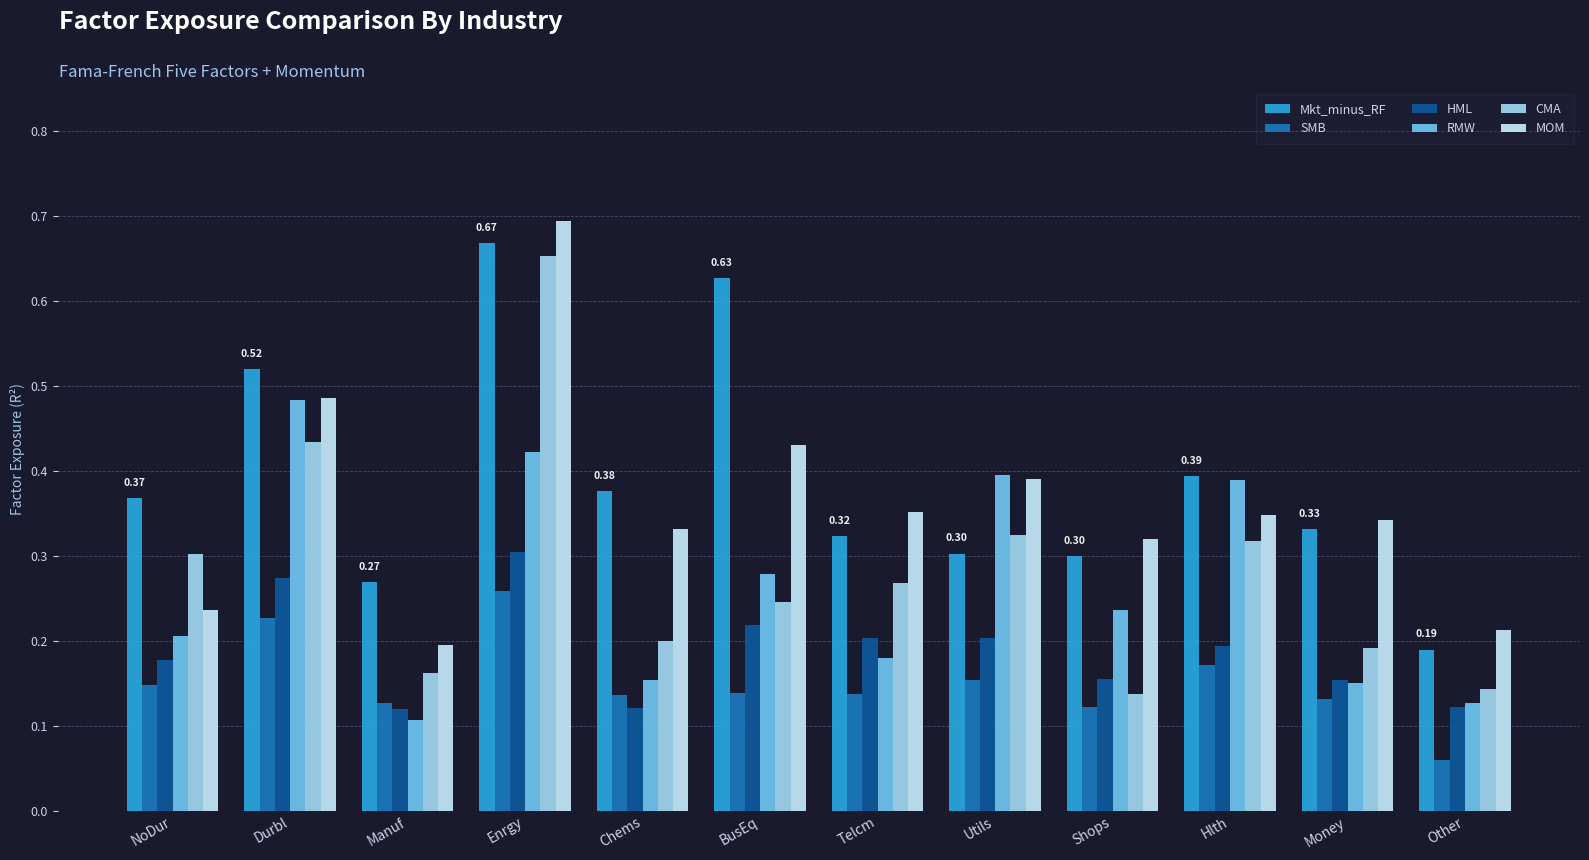

Which series has the largest range (max minus min)?

CMA